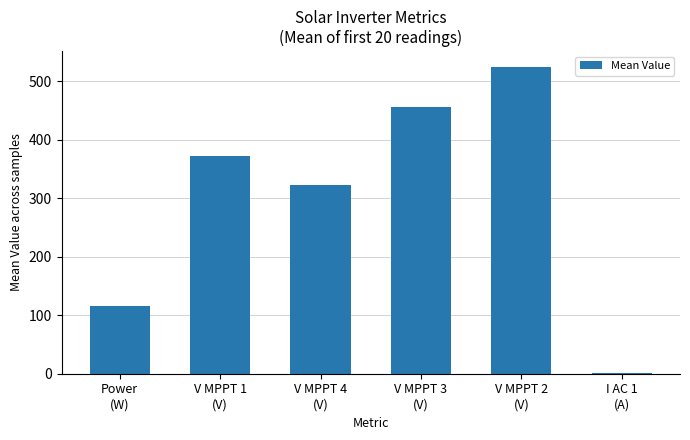

At which category does the chart reach its peak across all series?

V MPPT 2
(V)